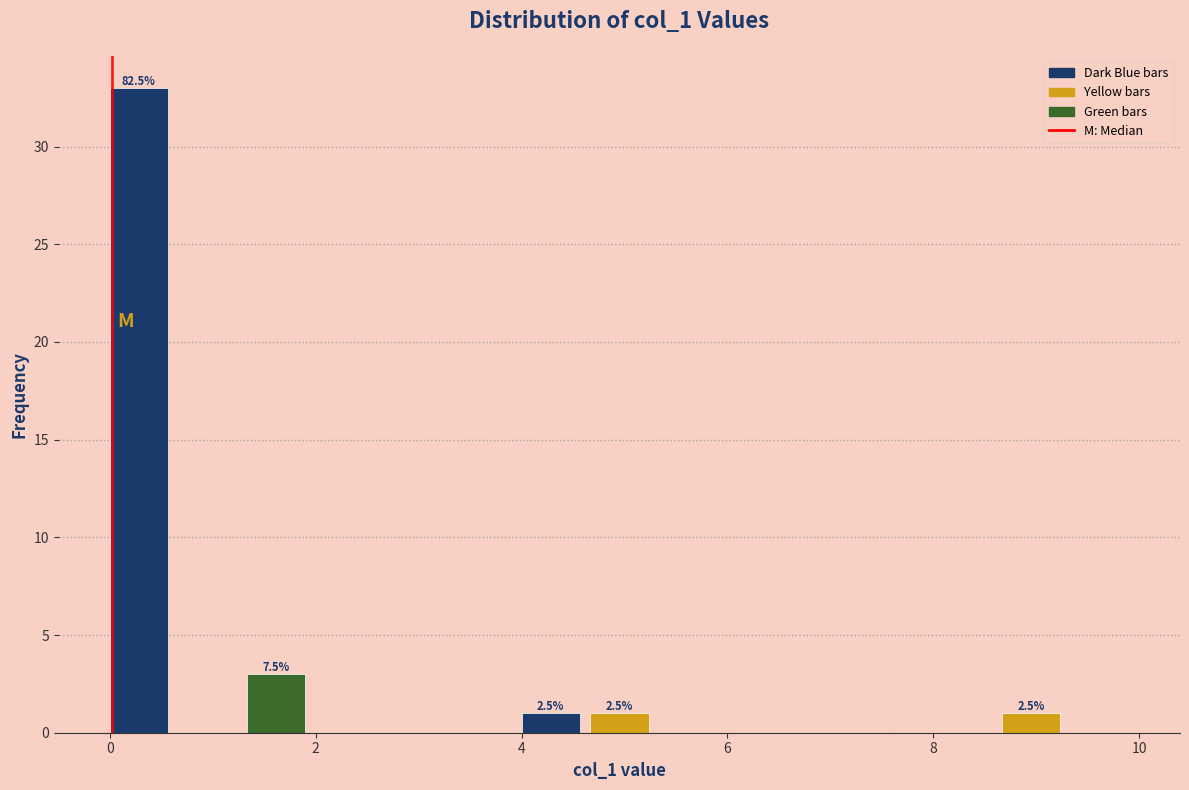

Read against the x-axis, roughly where is the centre of the tallest bar?

0.2